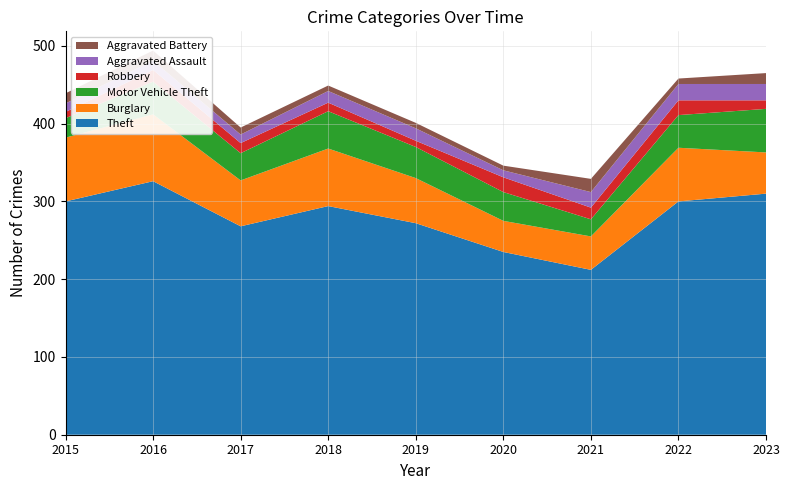

Reading right to left, list all the values displayed in this chart.

Theft: 2023=310	2022=300	2021=212	2020=235	2019=272	2018=294	2017=268	2016=326	2015=300
Burglary: 2023=53	2022=69	2021=43	2020=40	2019=58	2018=74	2017=59	2016=86	2015=82
Motor Vehicle Theft: 2023=56	2022=42	2021=22	2020=37	2019=40	2018=48	2017=35	2016=42	2015=25
Robbery: 2023=11	2022=19	2021=15	2020=19	2019=8	2018=11	2017=13	2016=15	2015=8
Aggravated Assault: 2023=21	2022=21	2021=20	2020=9	2019=16	2018=15	2017=11	2016=12	2015=11
Aggravated Battery: 2023=14	2022=7	2021=17	2020=6	2019=7	2018=7	2017=9	2016=13	2015=13